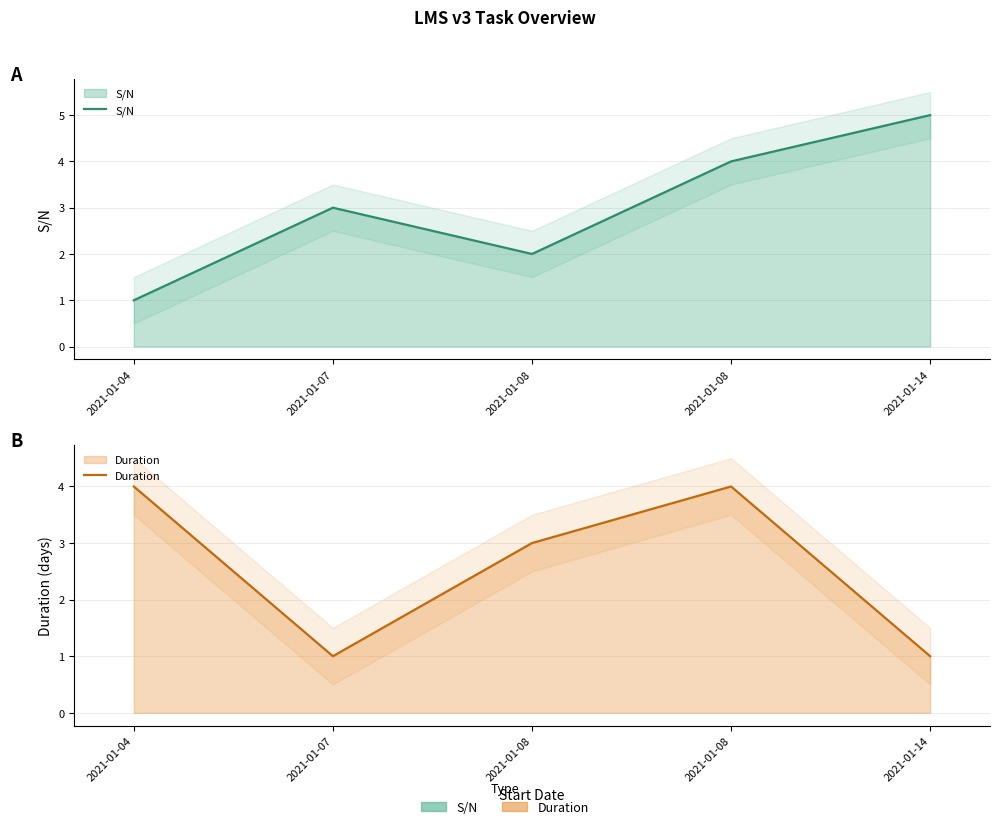

What is the average value of the Duration series?

3